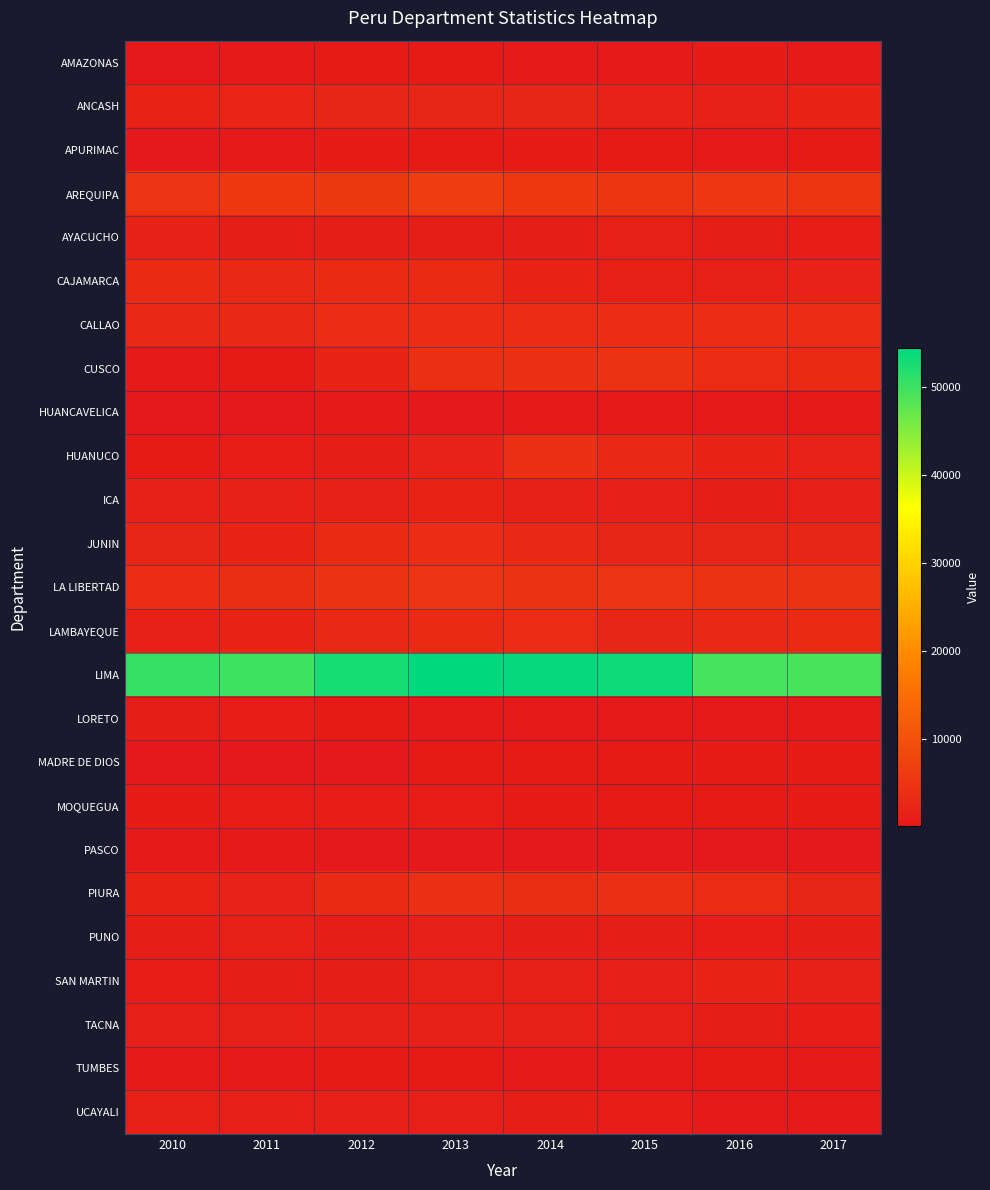

How many data points does each series have?

8